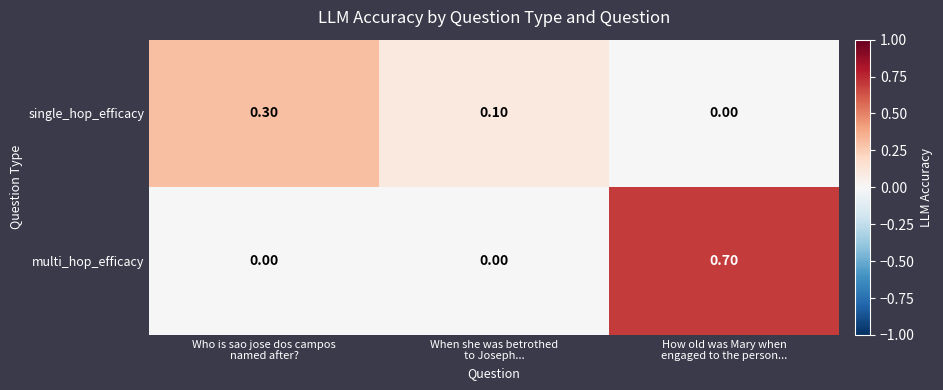

What is the difference between the maximum and minimum values in the multi_hop_efficacy series?

0.7